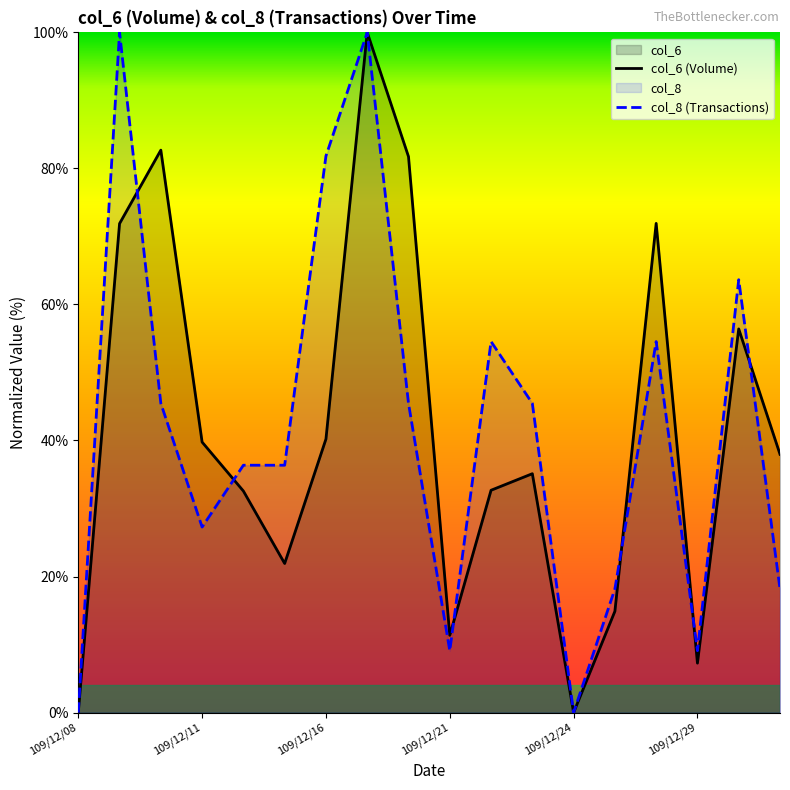

The value of col_8 (Transactions) at 109/12/21 is 4.1. True or false?

False